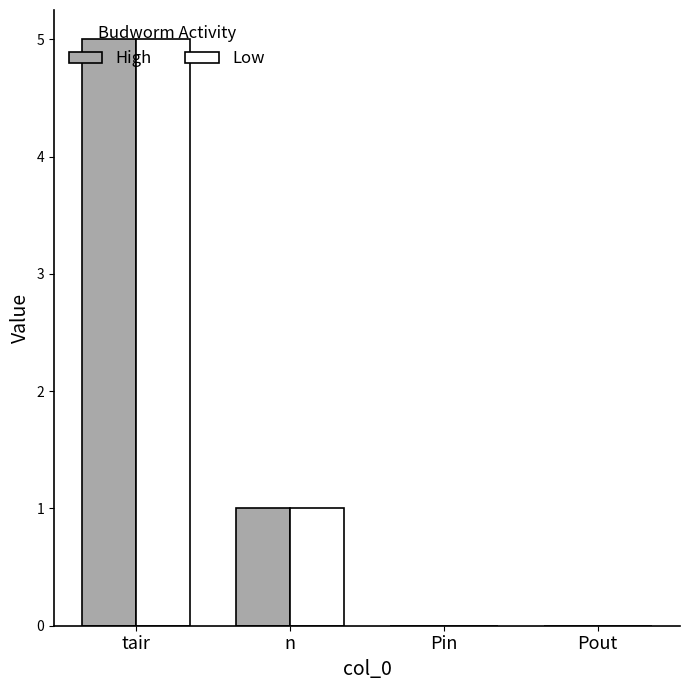

Reading left to right, what are all the values shown in this chart?

High: 5	1	0	0
Low: 5	1	0	0